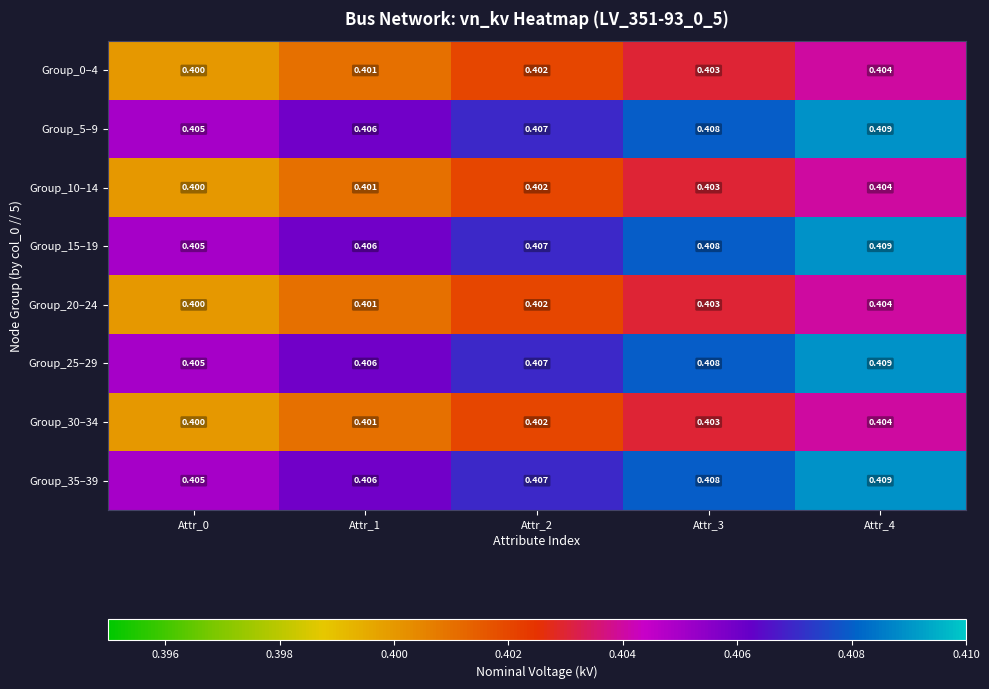

At which category is the sum across all series the highest?

Attr_4